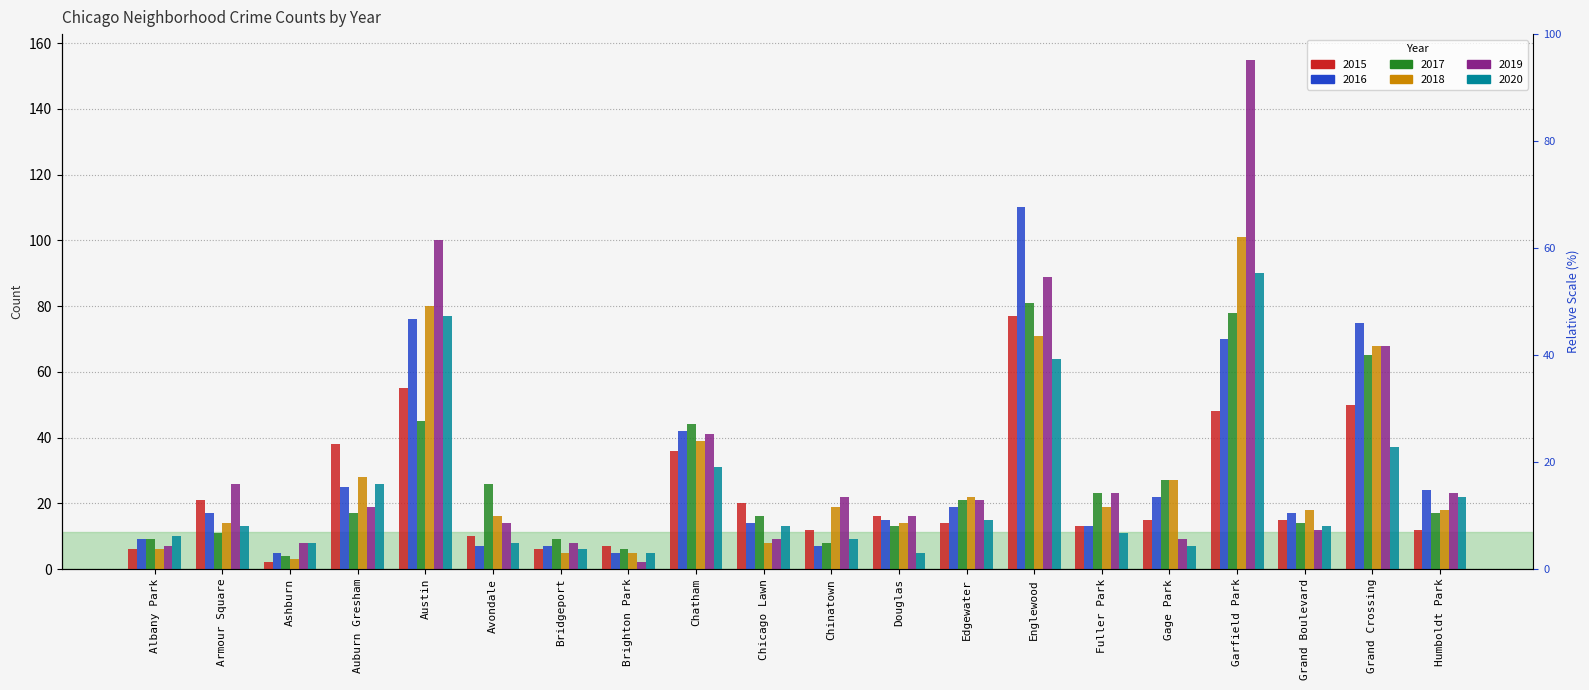

Which category has the highest value across all series?

Garfield Park